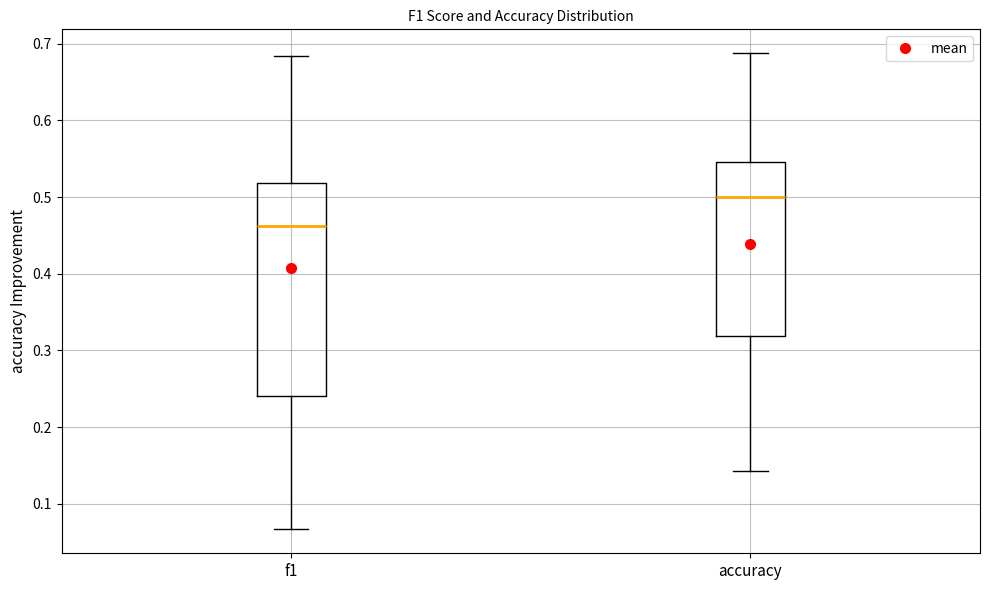

Reading left to right, transcribe this box plot: for each box, give where its median line is, the range the box spans, and where its two whiskers end, as read against the y-axis. The values are not printed on the chart, so give them approximately, as read against the axis.

f1: median 0.46, box 0.24 to 0.52, whiskers 0.07 to 0.68
accuracy: median 0.50, box 0.32 to 0.55, whiskers 0.14 to 0.69